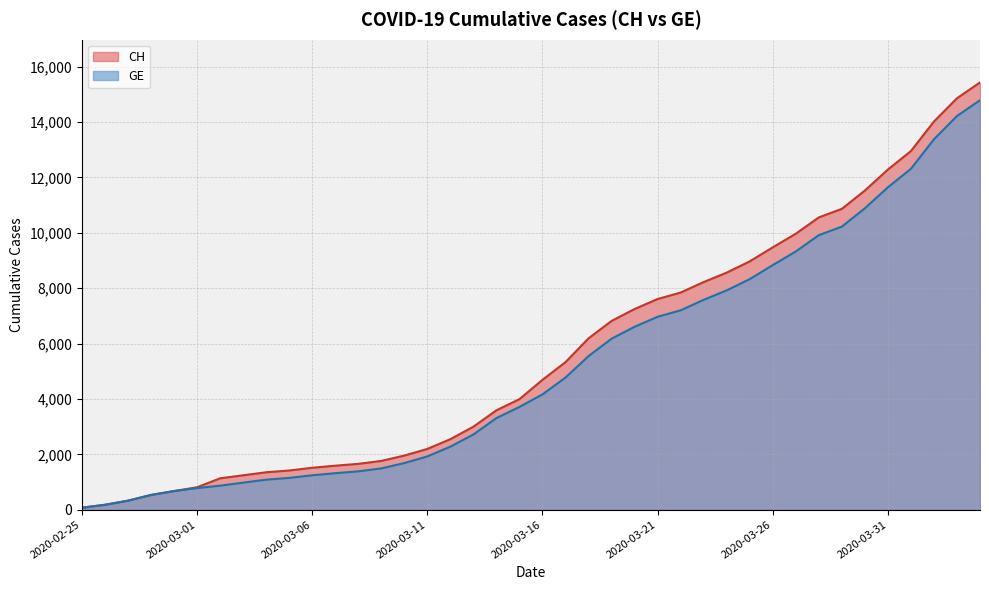

Which category has the highest value across all series?

2020-04-04